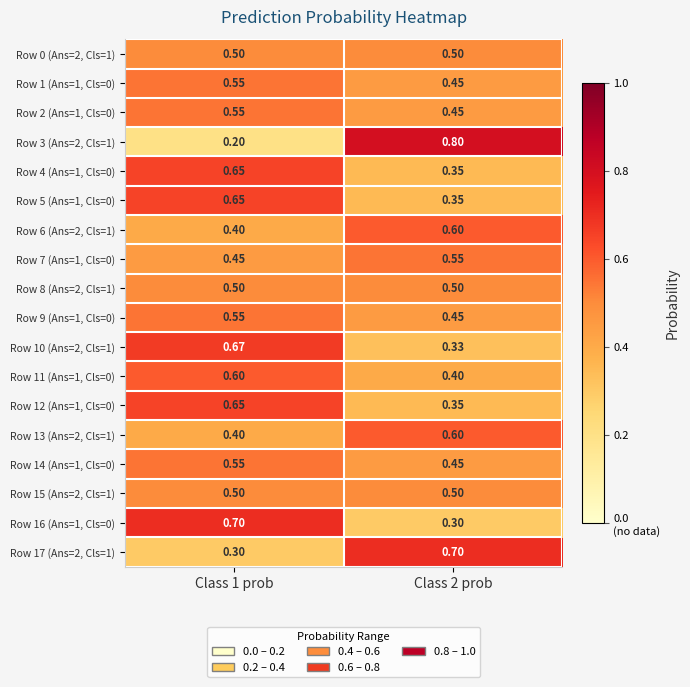

Is the value of Row 12 (Ans=1, Cls=0) at Class 1 prob greater than the value of Row 5 (Ans=1, Cls=0) at Class 2 prob?

Yes